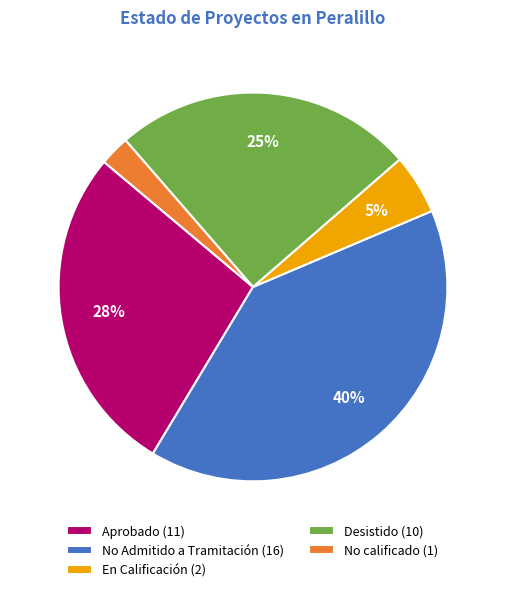

What percentage is the No calificado (1) slice, to the nearest percent?

2%